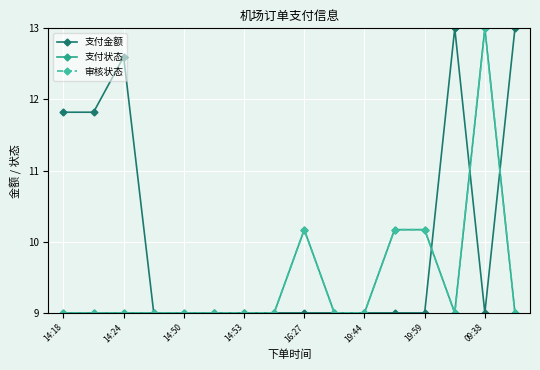

How many intersections are there between 支付金额 and 支付状态?

3